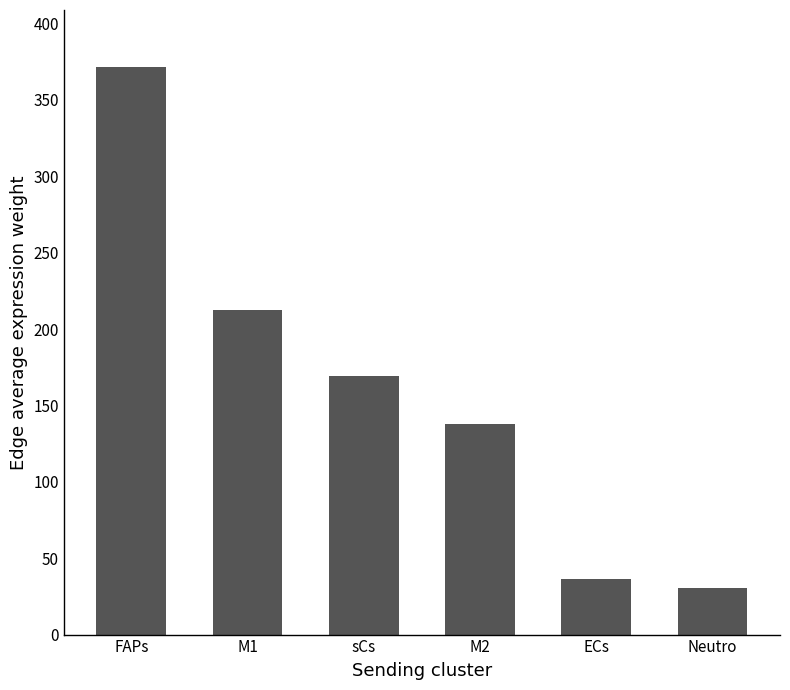

Reading right to left, extract all data points from this chart.

Neutro=30.2	ECs=36.7	M2=138.0	sCs=169.2	M1=212.5	FAPs=371.7